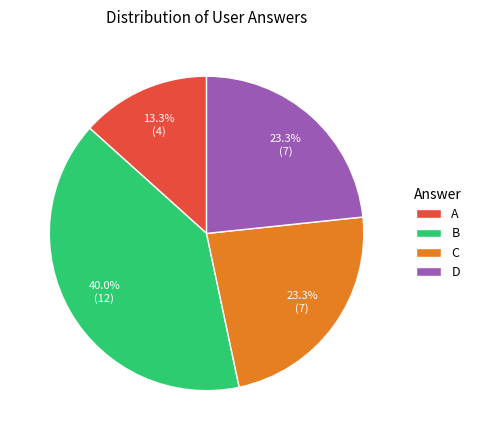

Which slice is the smallest?

A